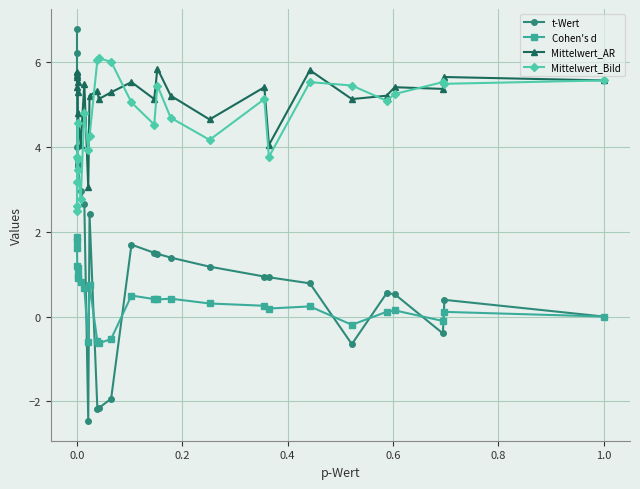

Which series has the largest range (max minus min)?

t-Wert